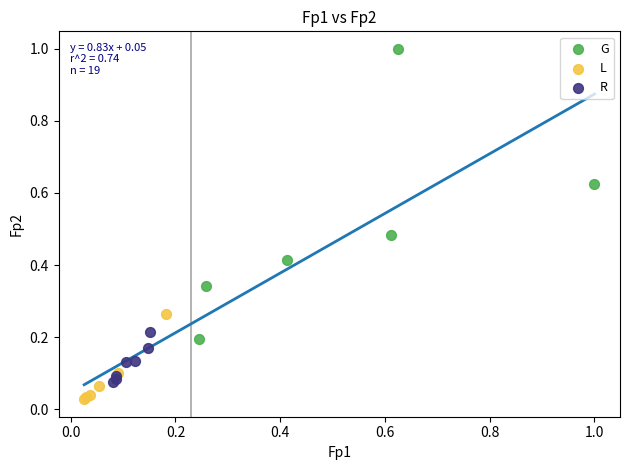

Which series reaches the minimum Y coordinate?

L